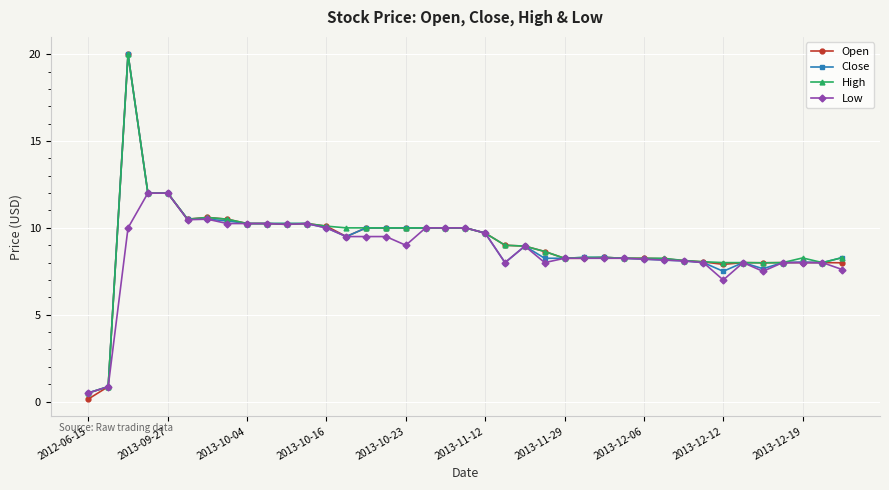

What is the value of the Open point at the 16th from the left?

10.0